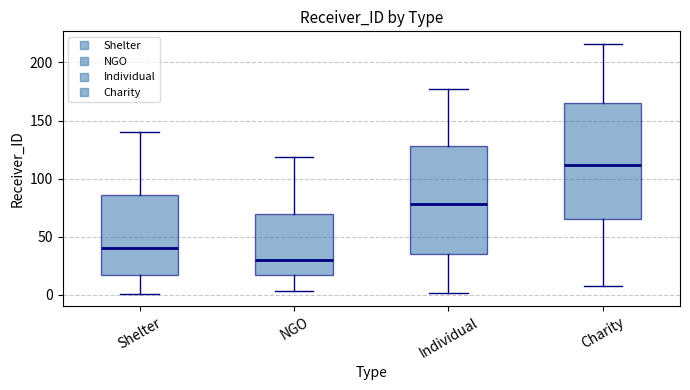

Comparing the boxes themselves (not the whiskers), which one is the tallest?

Charity